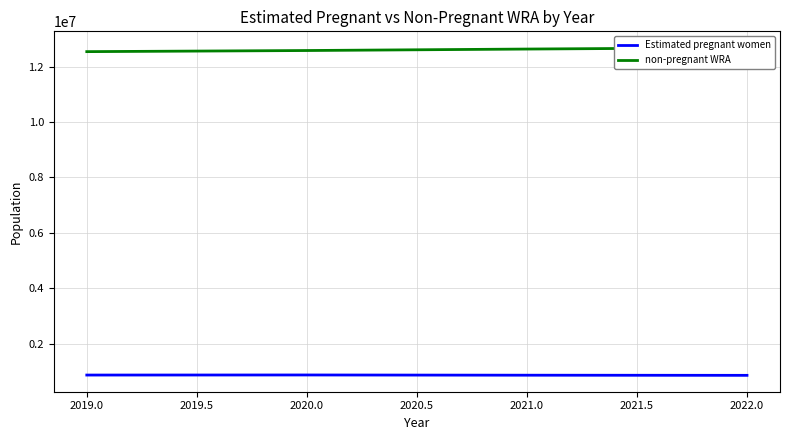

What is the value of the Estimated pregnant women point at the 4th from the left?

863897.6